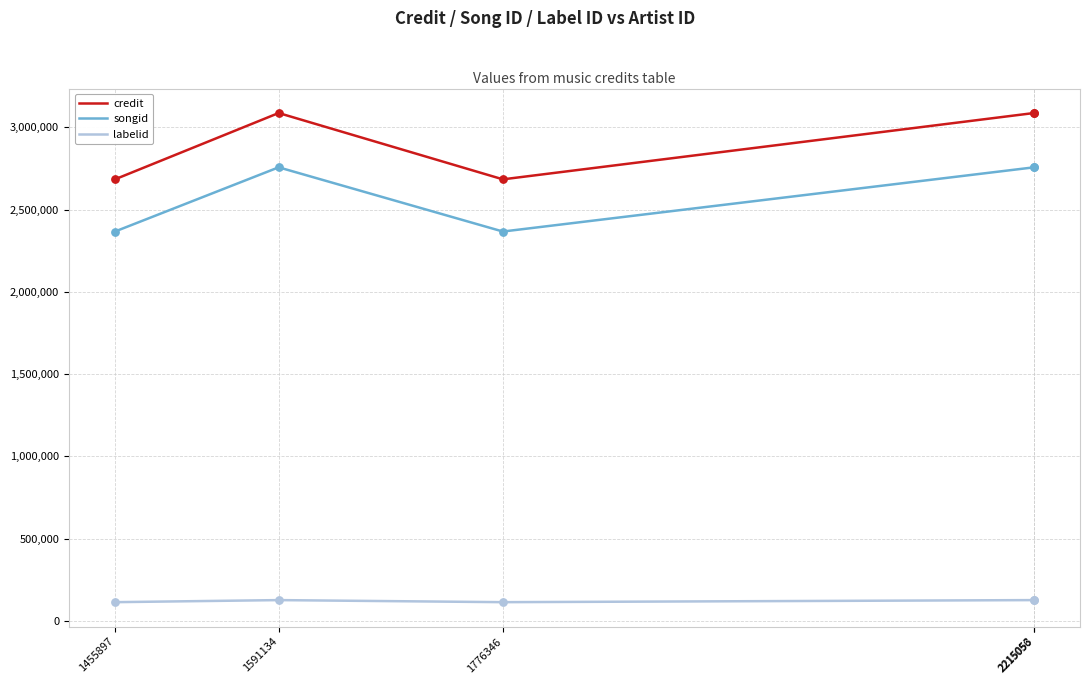

Which series has the largest total across all categories?

credit